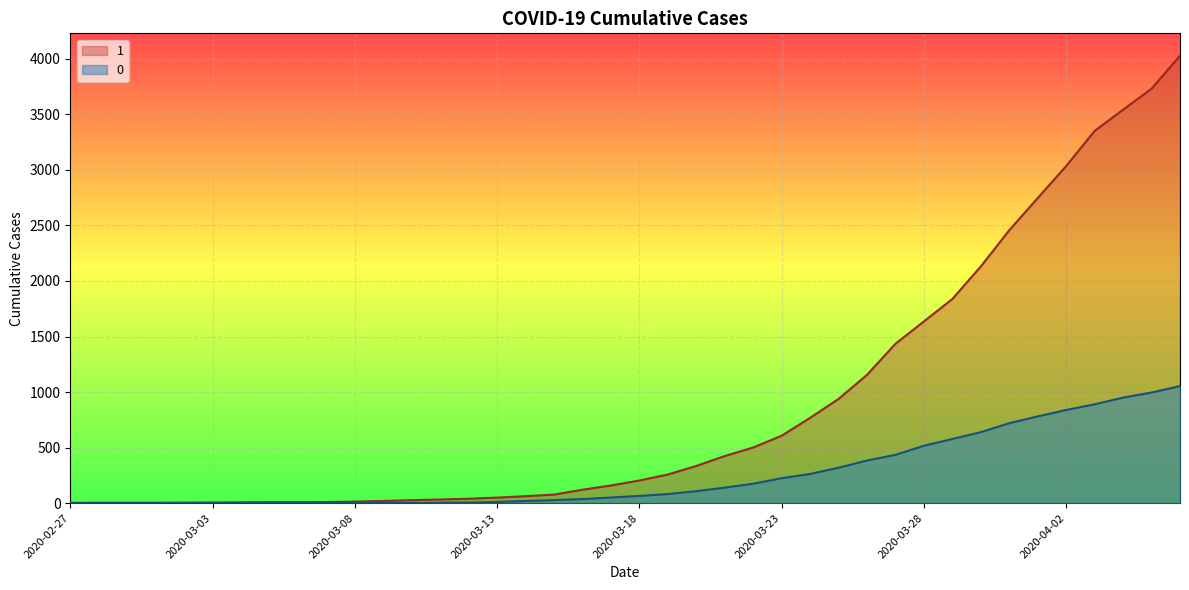

True or false: 0 and 1 intersect in this chart.

False